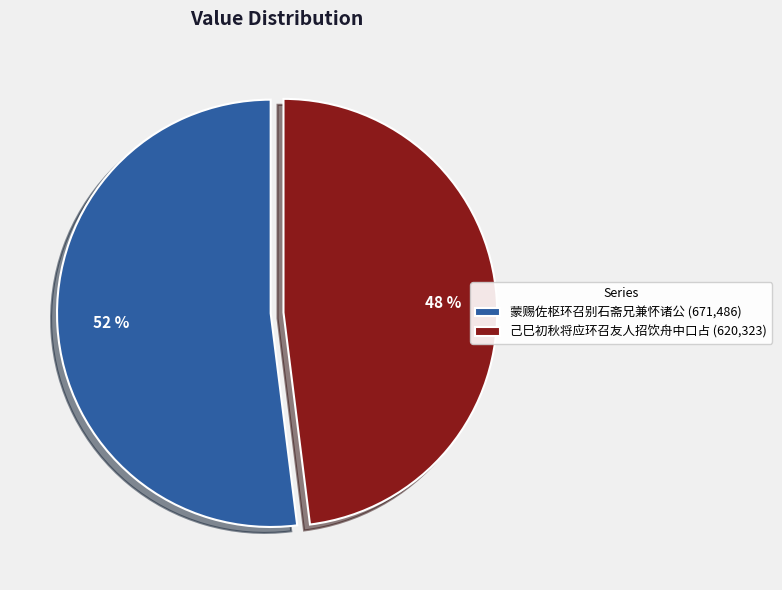

To the nearest percent, what is the difference between the largest and smallest slice percentages?

4%